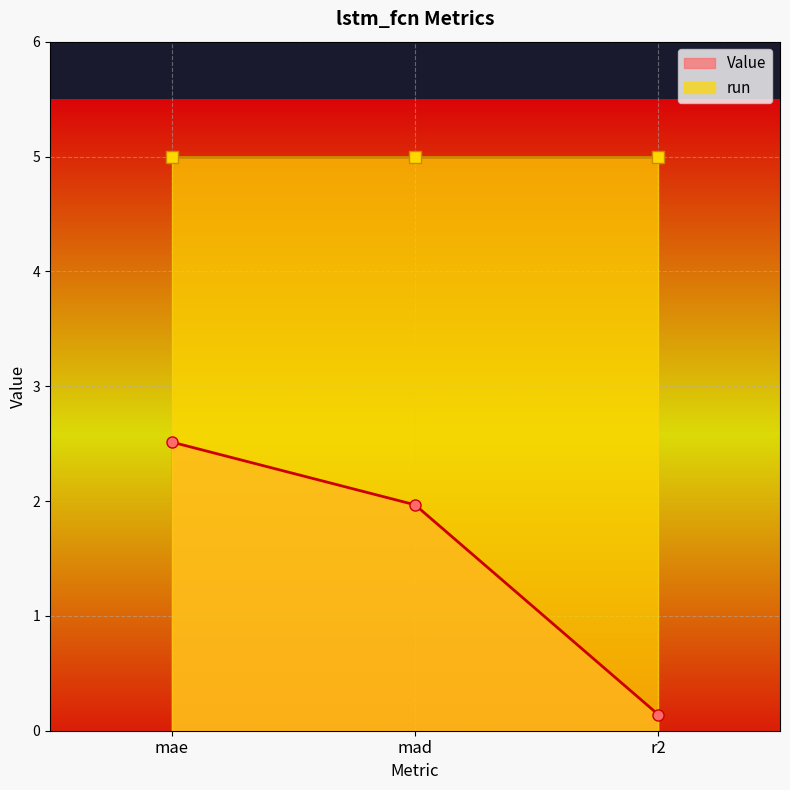

What is the difference between the maximum and minimum values?

2.4